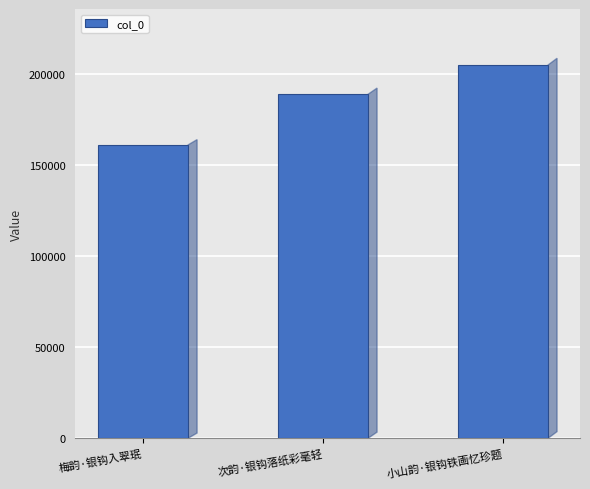

Is it true that the value at 小山韵·银钩铁画忆珍题 is 280698?

False